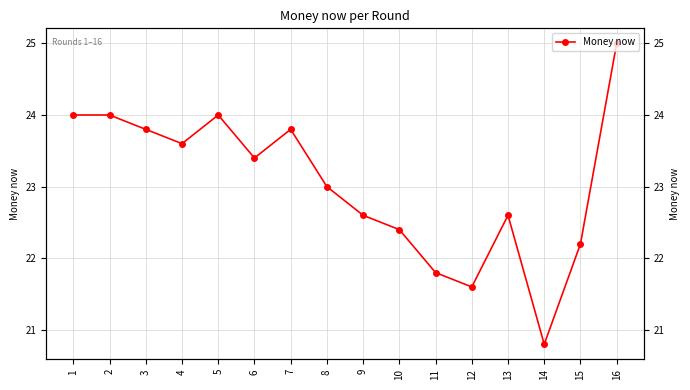

How many series are shown in this chart?

1